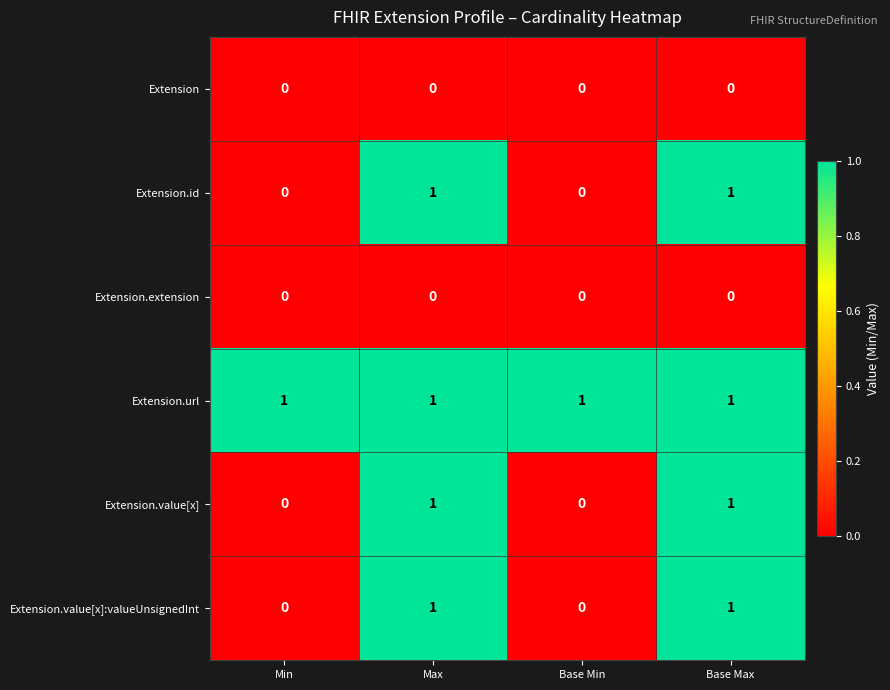

Count the Extension.value[x]:valueUnsignedInt values in the range 0 to 1.

4